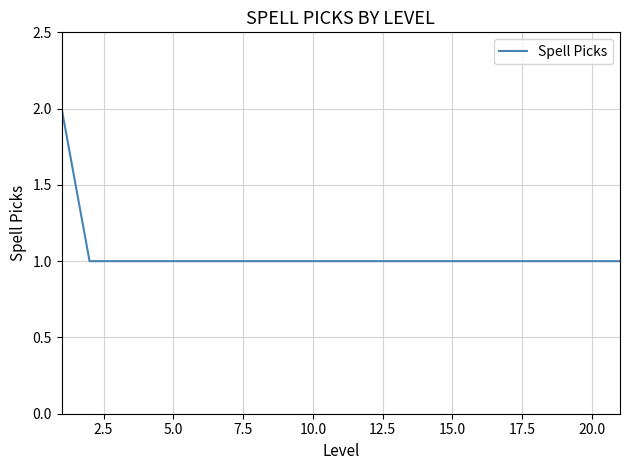

Does the chart display data point markers on the line(s)?

No